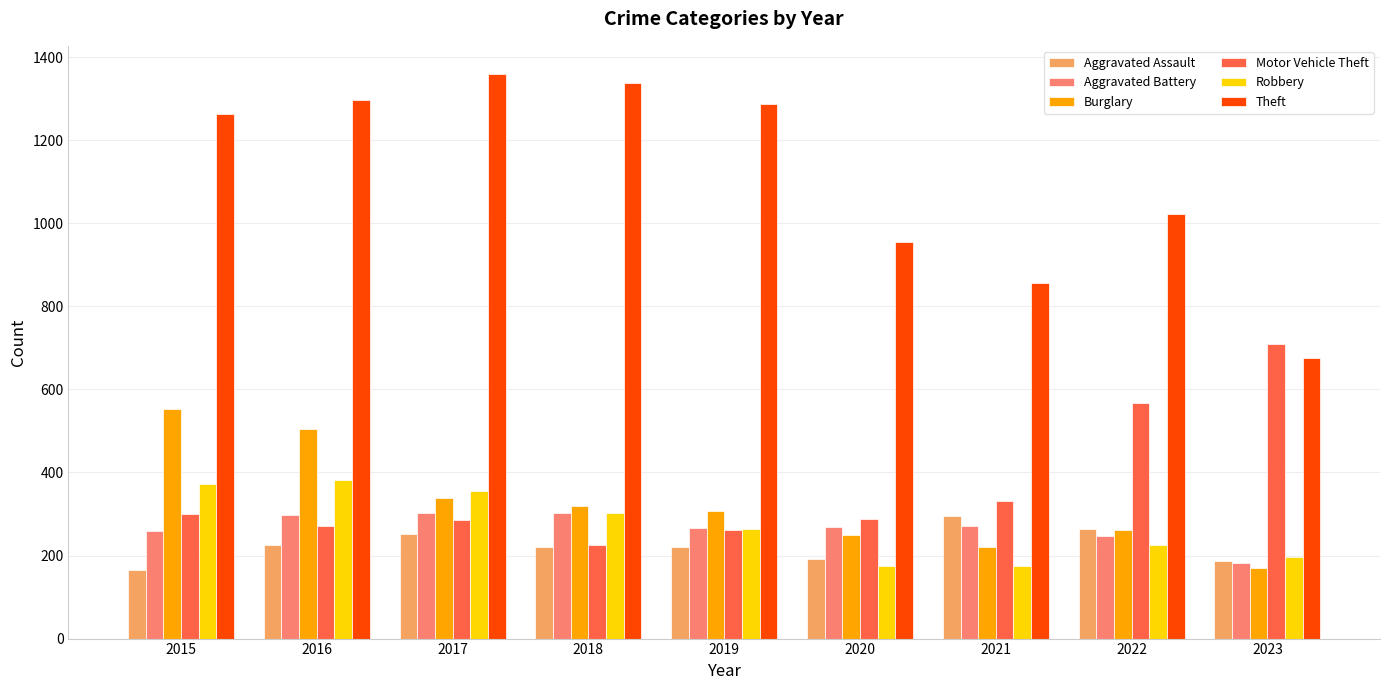

Where is Robbery nearest to the value 277?

2019